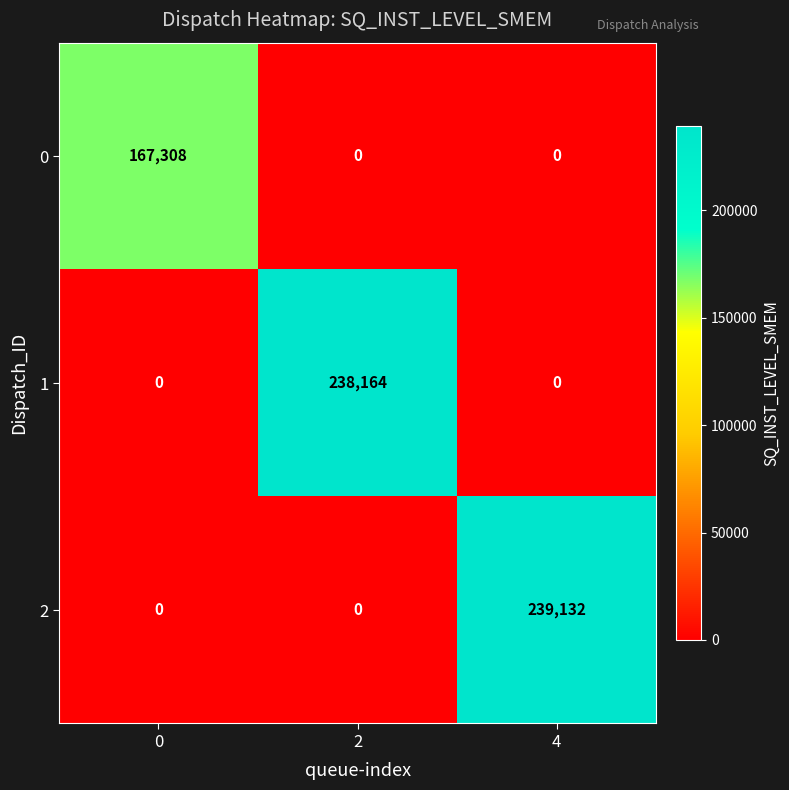

True or false: 2 has a value of 91876 at 2.

False